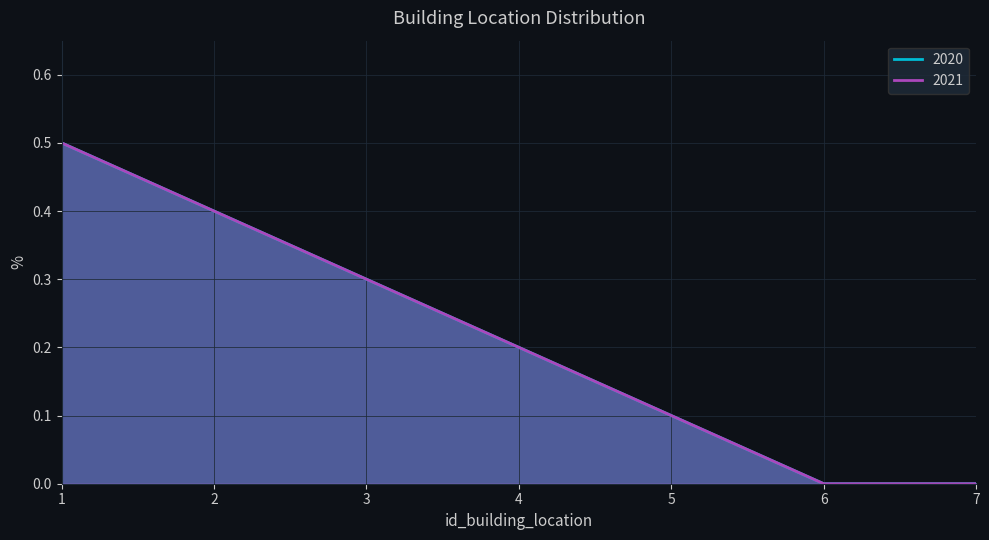

What are all the series names shown in the legend?

2020, 2021